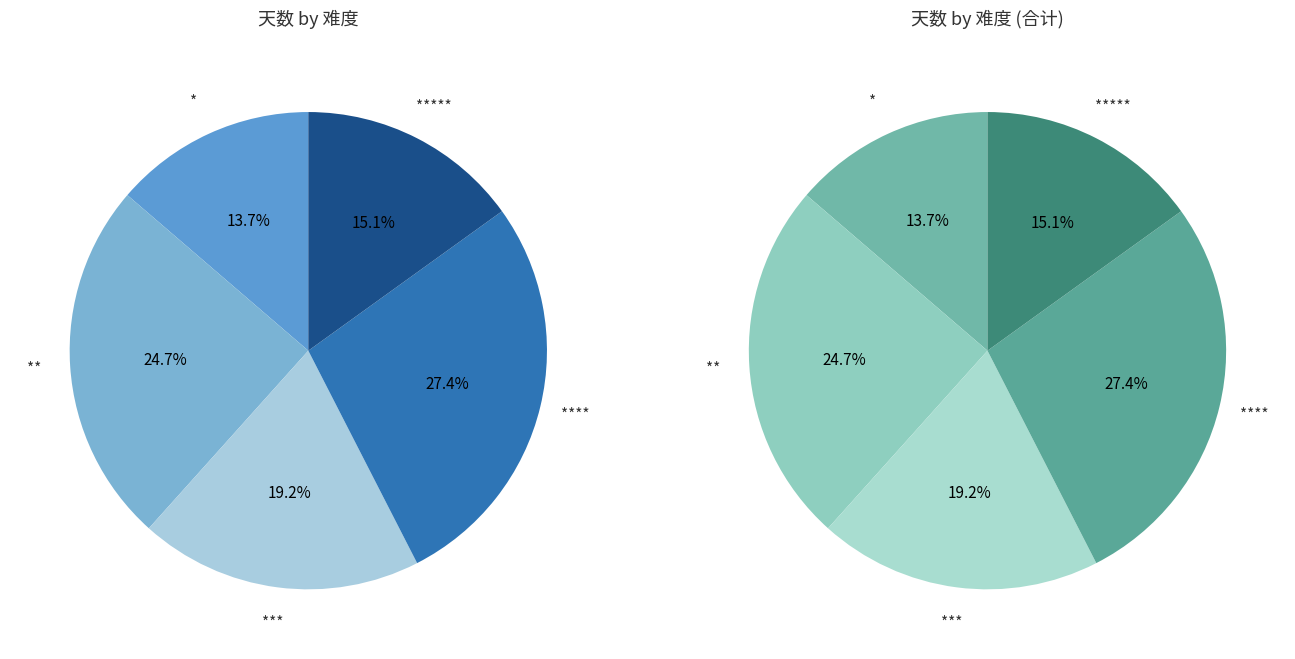

Is 8 the majority of the pie?

No